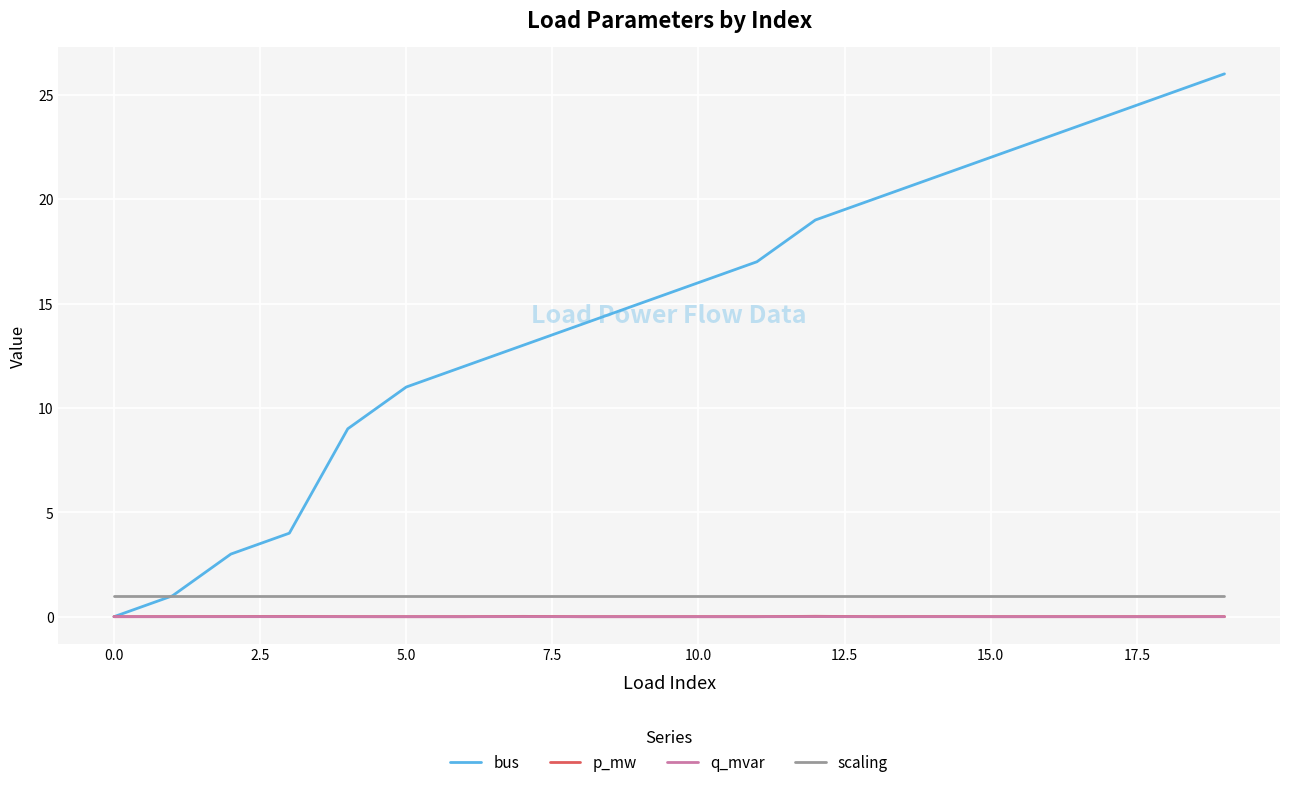

True or false: q_mvar and scaling cross at least once.

False